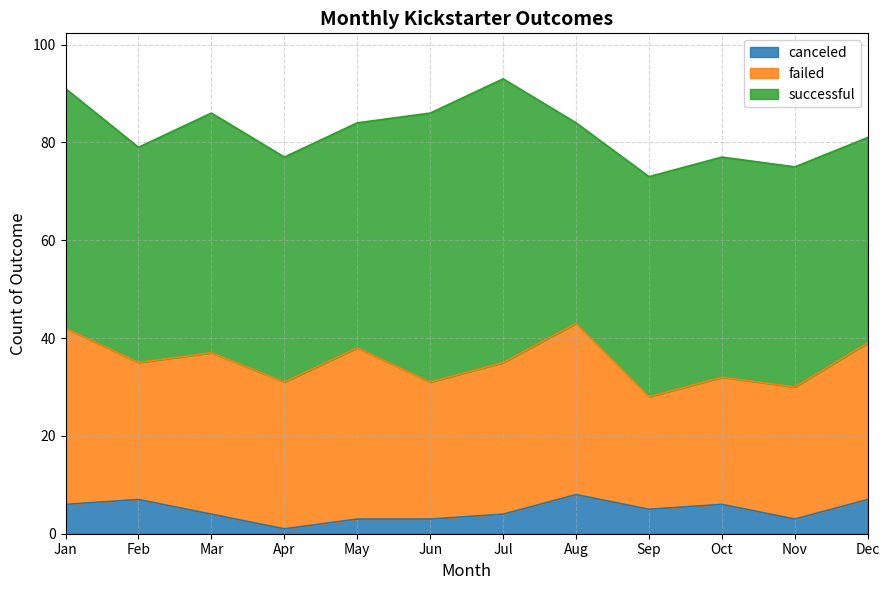

True or false: successful and canceled cross at least once.

False